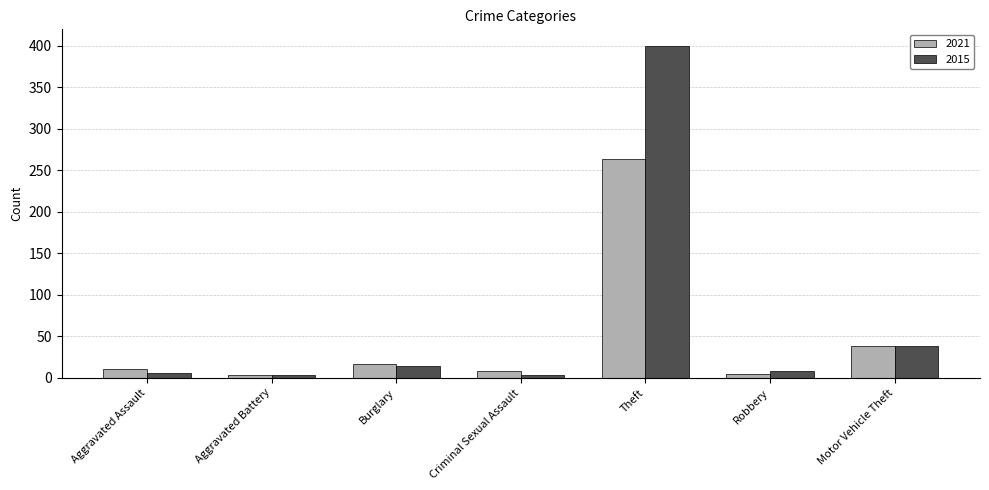

What is the greatest value displayed?

400